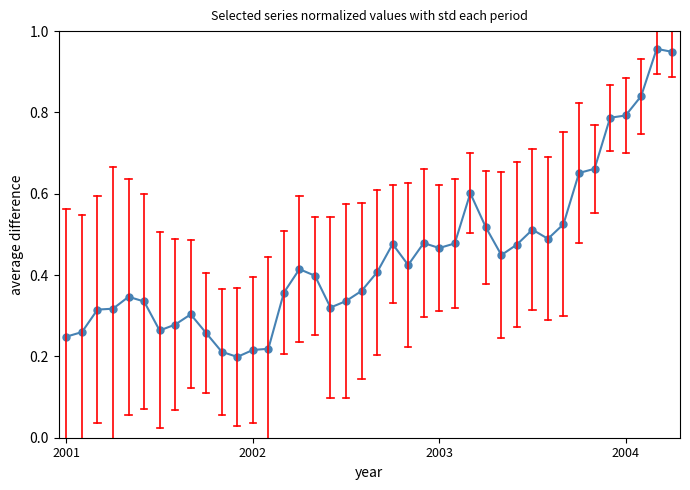

Count the number of categories in the chart.

40